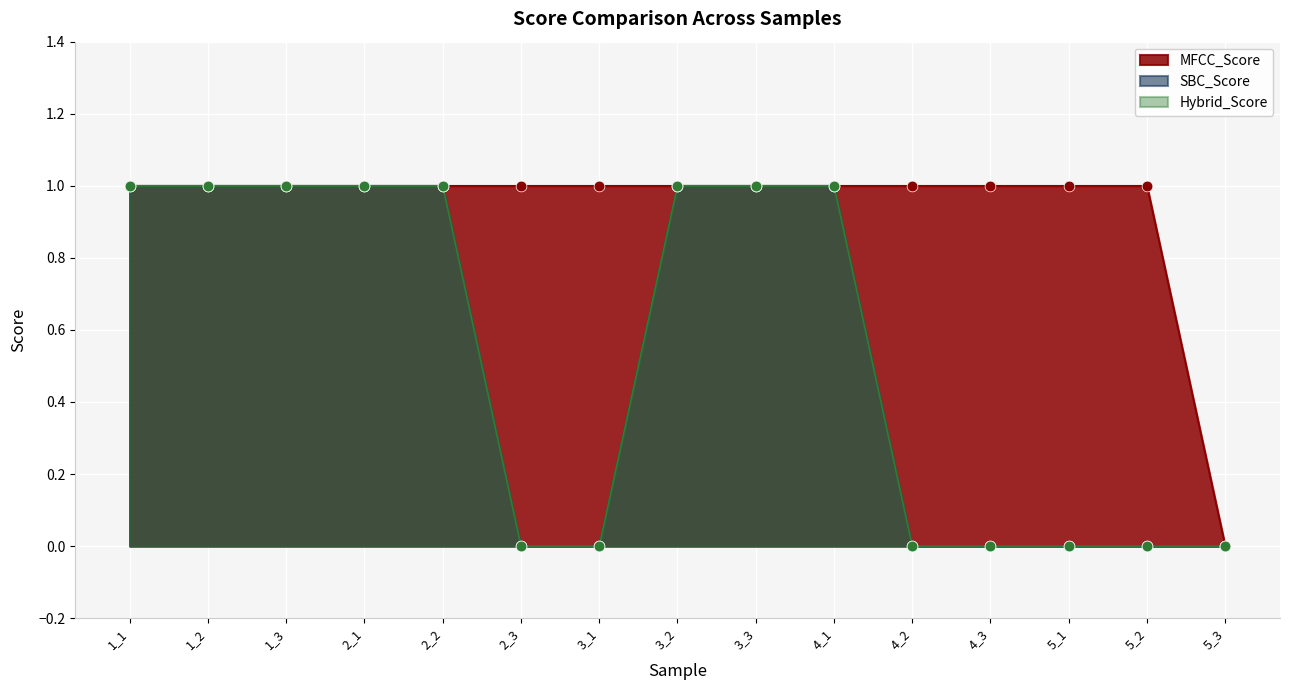

Which series reaches the maximum Y coordinate?

MFCC_Score